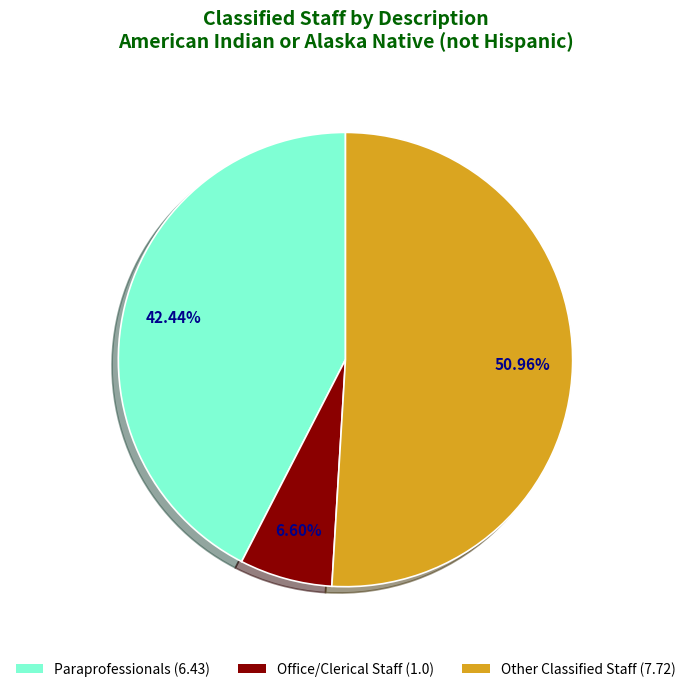

Which slice is the largest?

Other Classified Staff